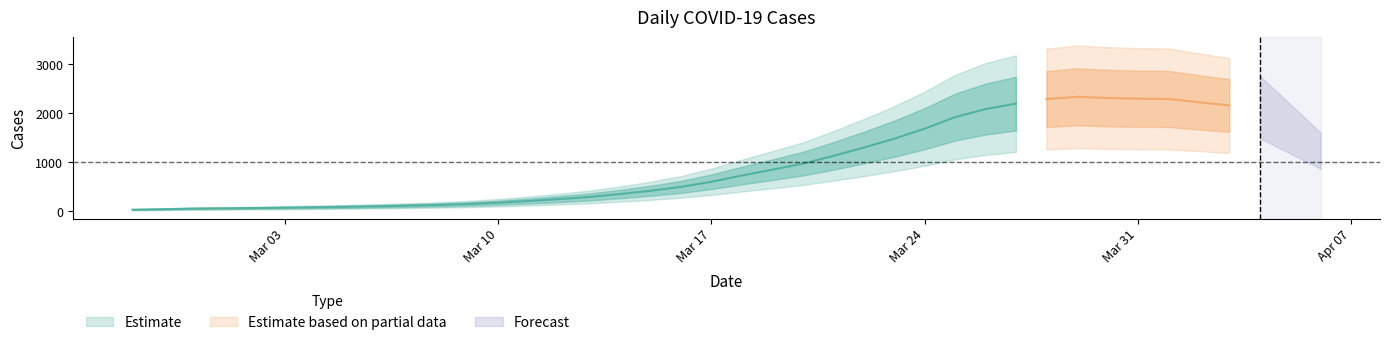

Where is the first local minimum?

2020-03-29